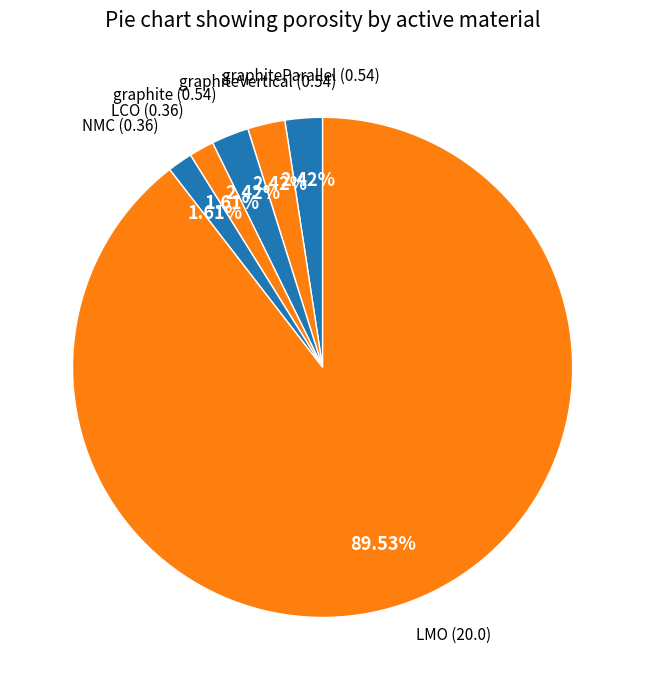

How many segments does this pie chart have?

6